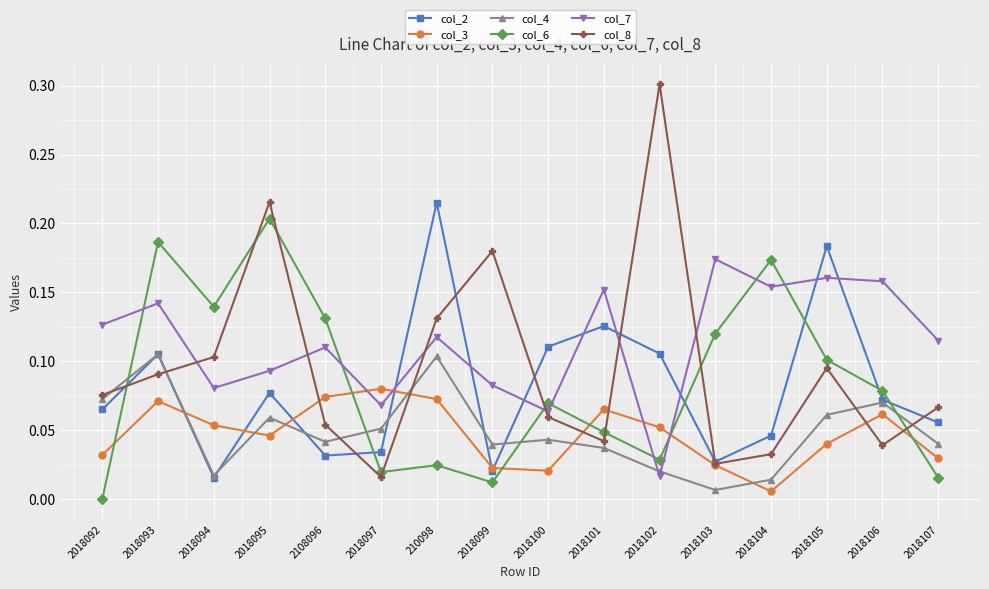

At which label does col_8 reach its peak?

2018102